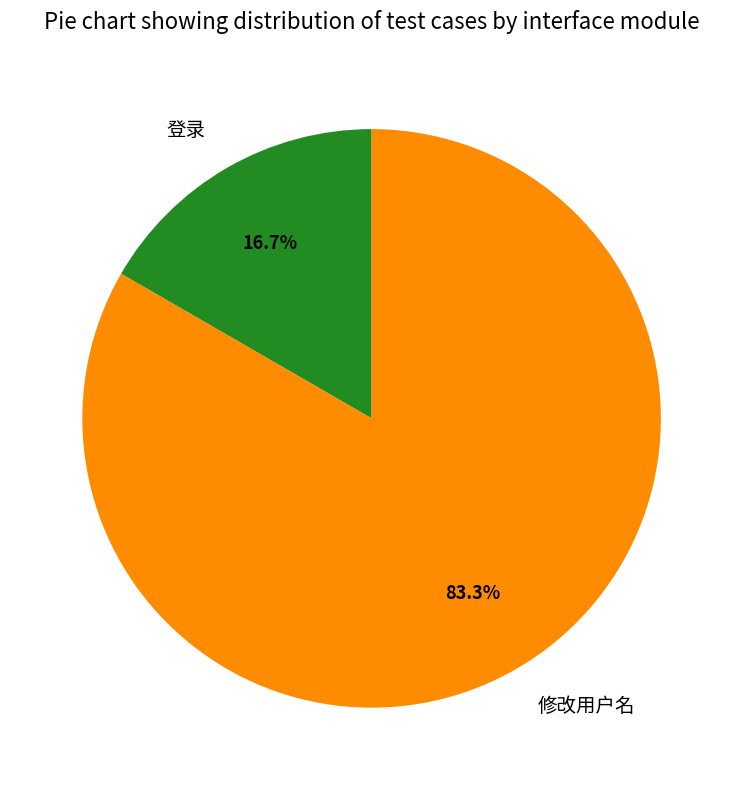

Which category accounts for the majority?

修改用户名